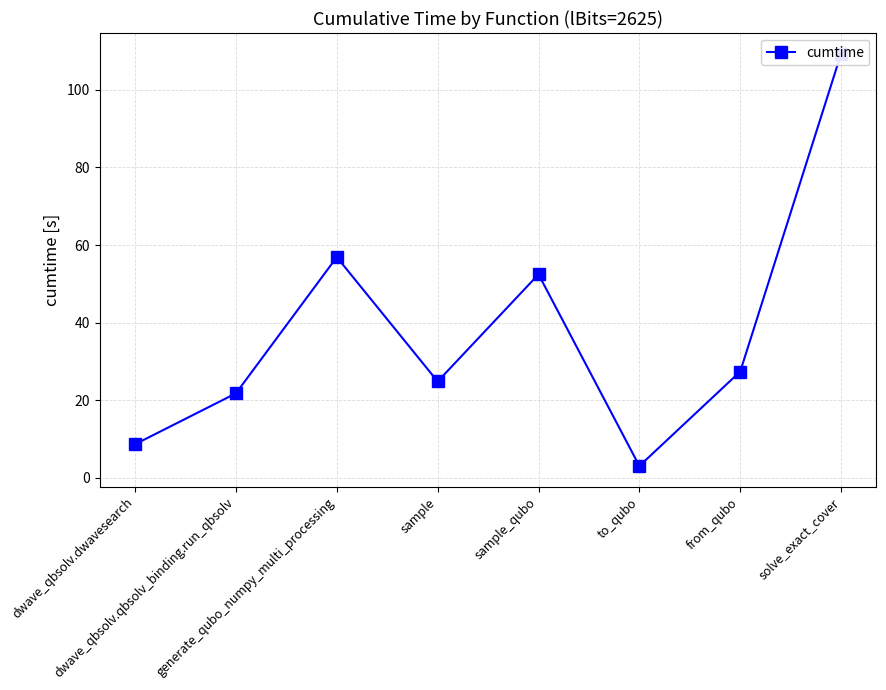

Reading right to left, what are all the values shown in this chart?

109.3	27.4	3.0	52.4	24.8	56.9	21.8	8.7